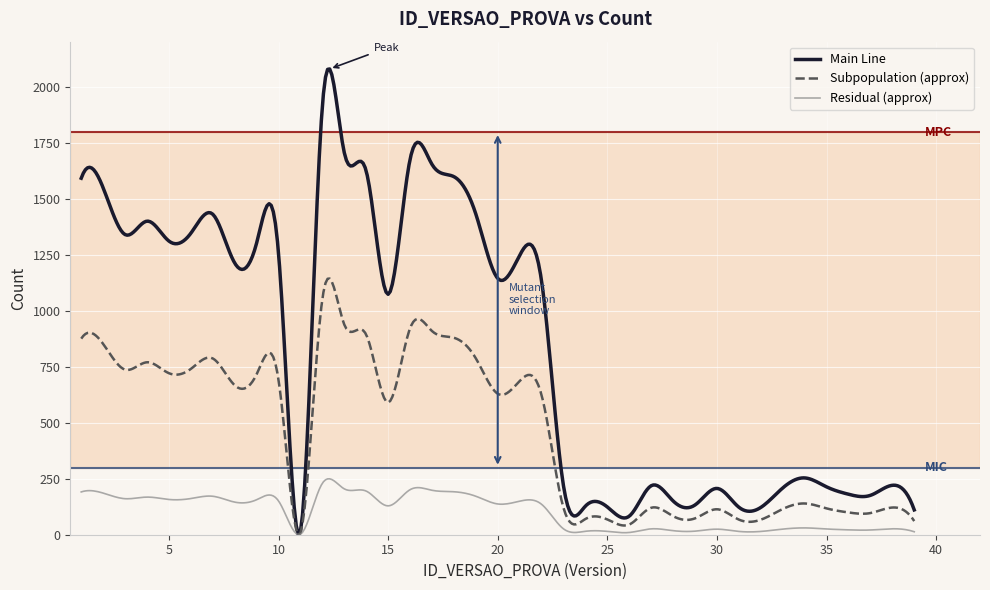

Which series has the largest range (max minus min)?

Main Line